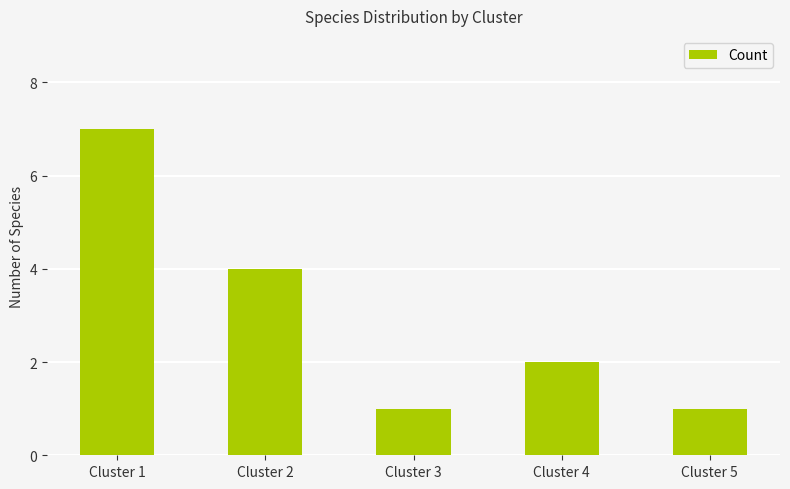

True or false: the data shows 1 at Cluster 1.

False